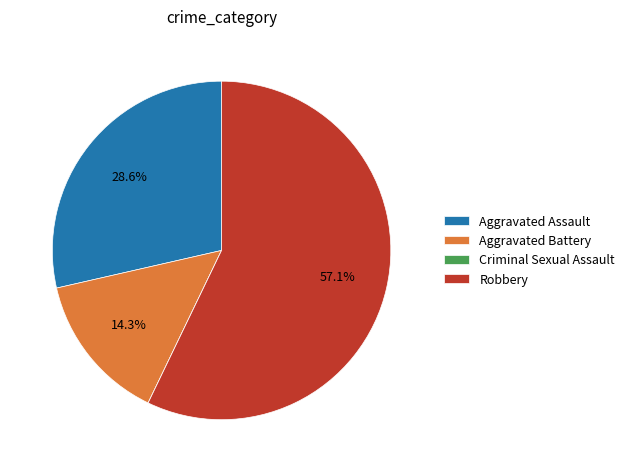

The Robbery slice represents 57% of the pie. True or false?

True